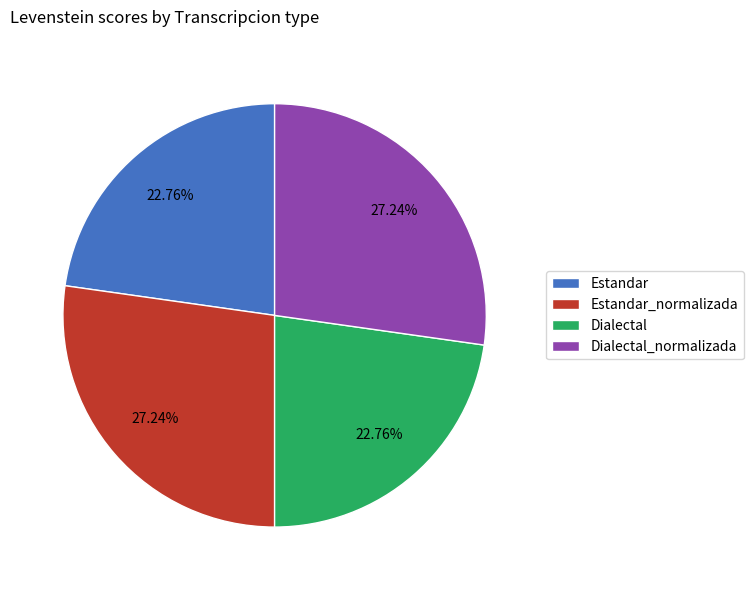

Is it true that Estandar_normalizada is 27% of the pie?

True